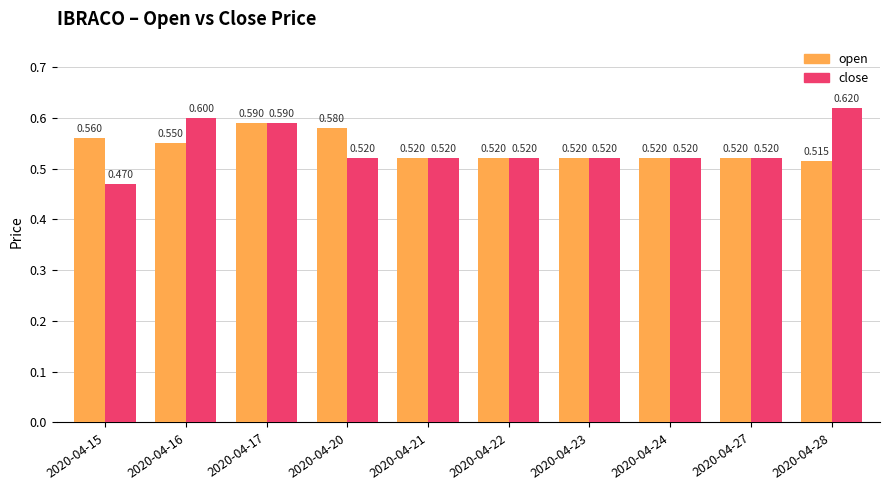

What is the spread (max minus min) of values at 2020-04-15?

0.1